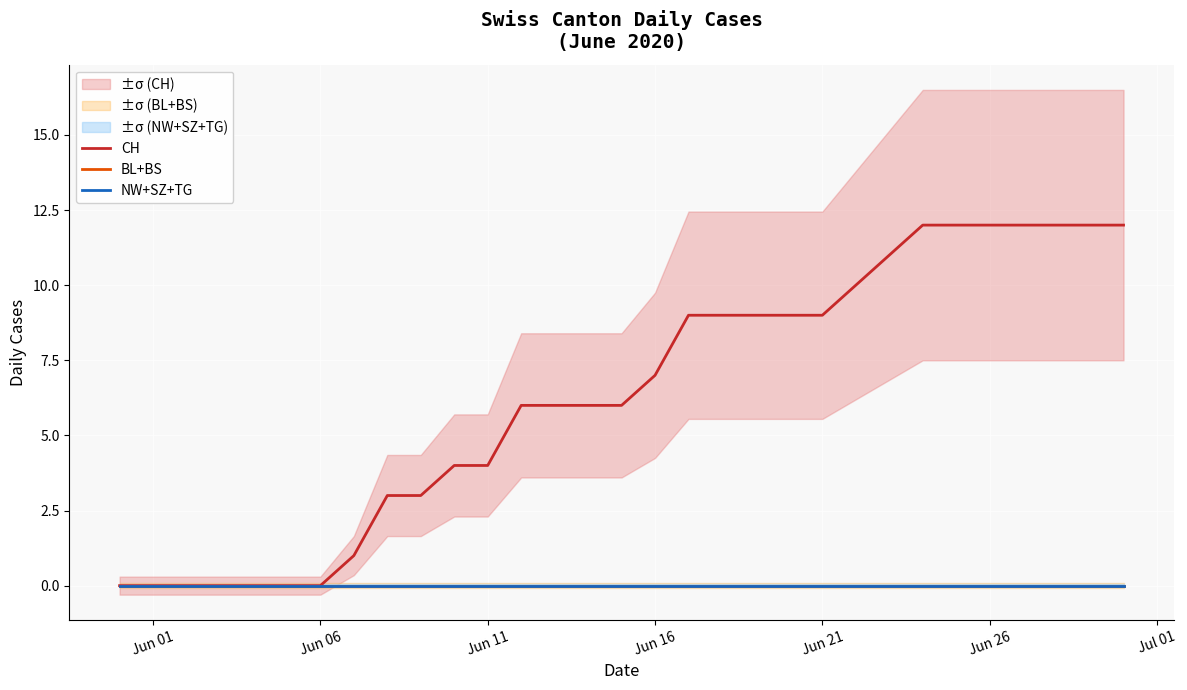

True or false: CH has more than 0 interior local peaks.

False